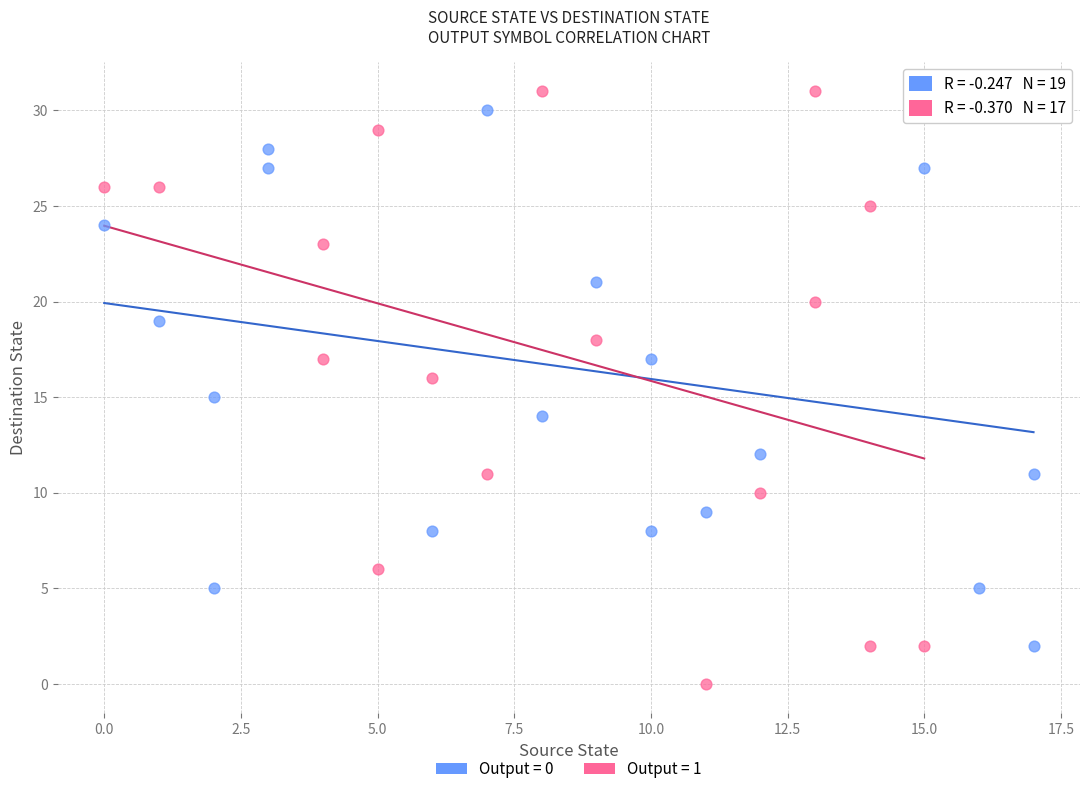

Which series has the widest spread of Y values?

Output = 1